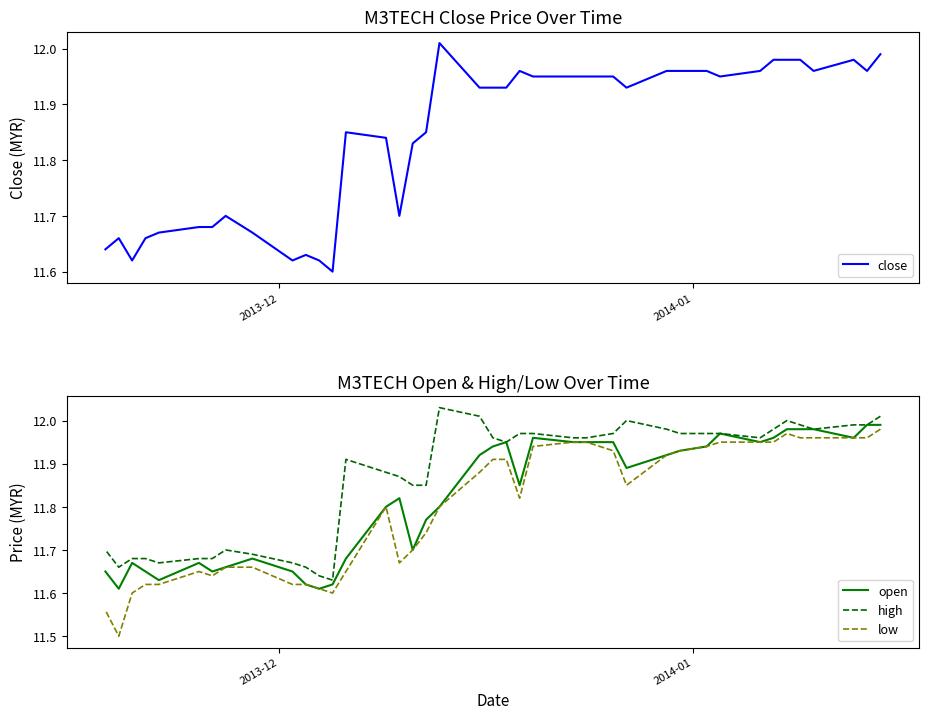

Which series has the largest total across all categories?

high